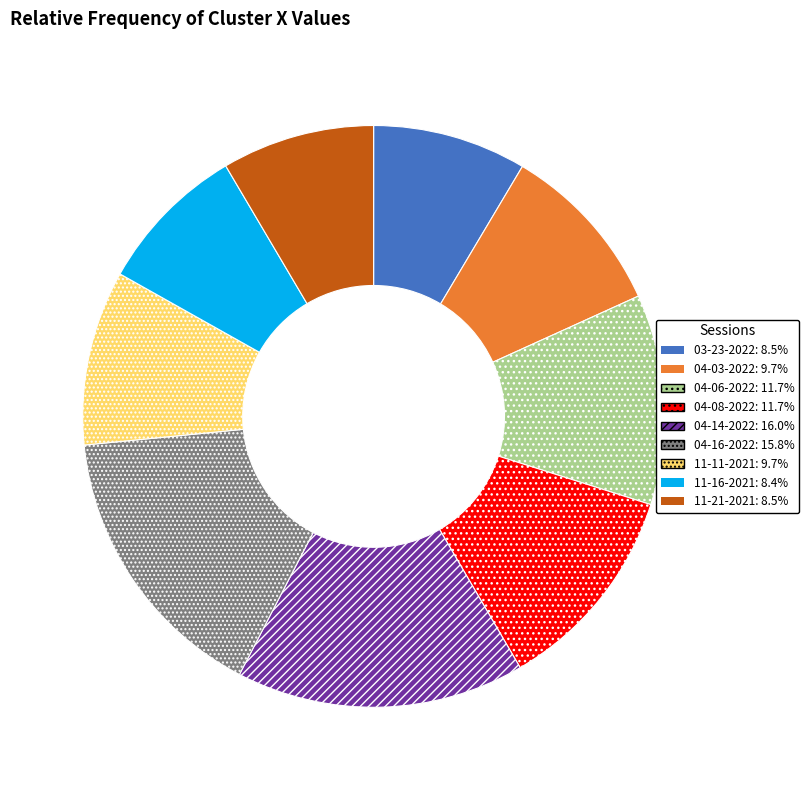

Does any single category account for the majority?

No